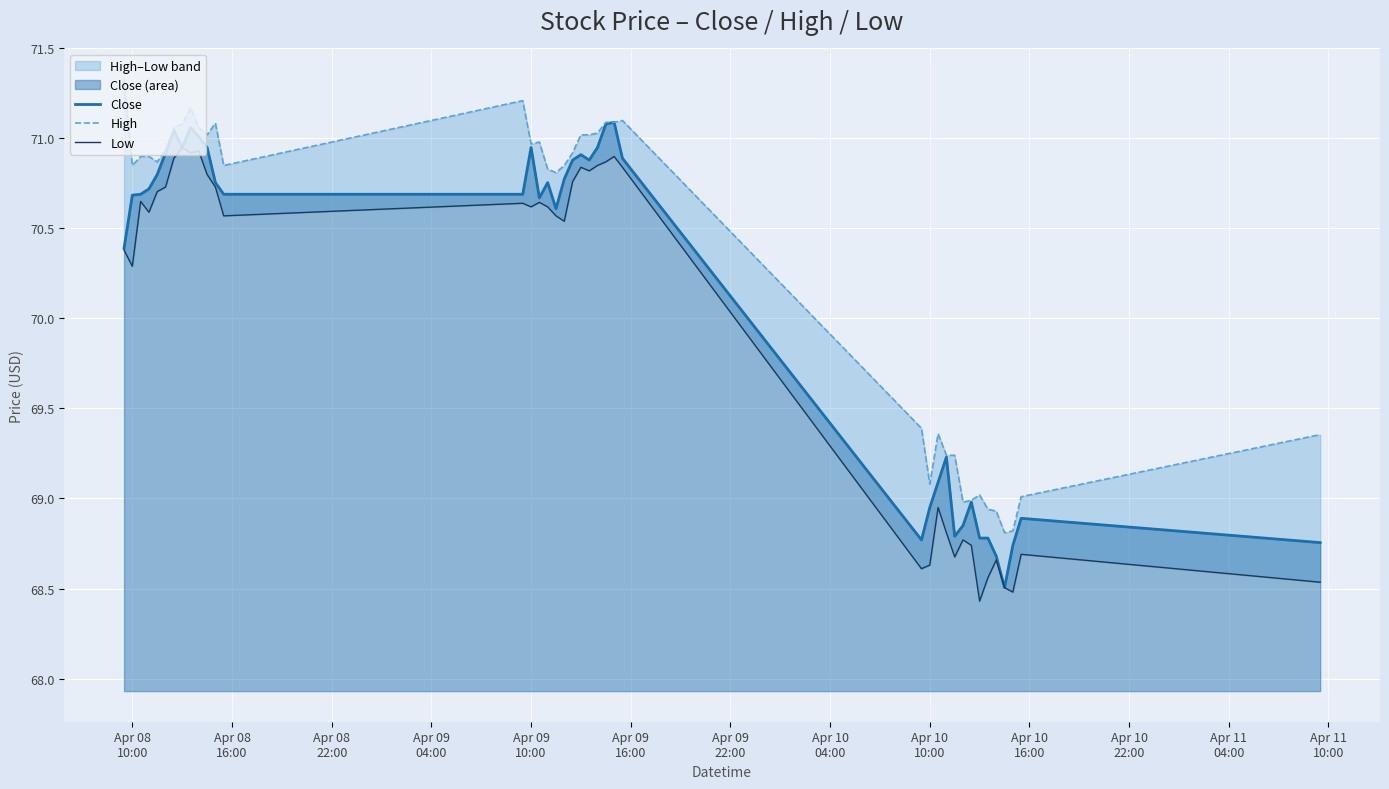

Is the value of Close at Apr 10
22:00 greater than the value of Low at Apr 10
04:00?

No